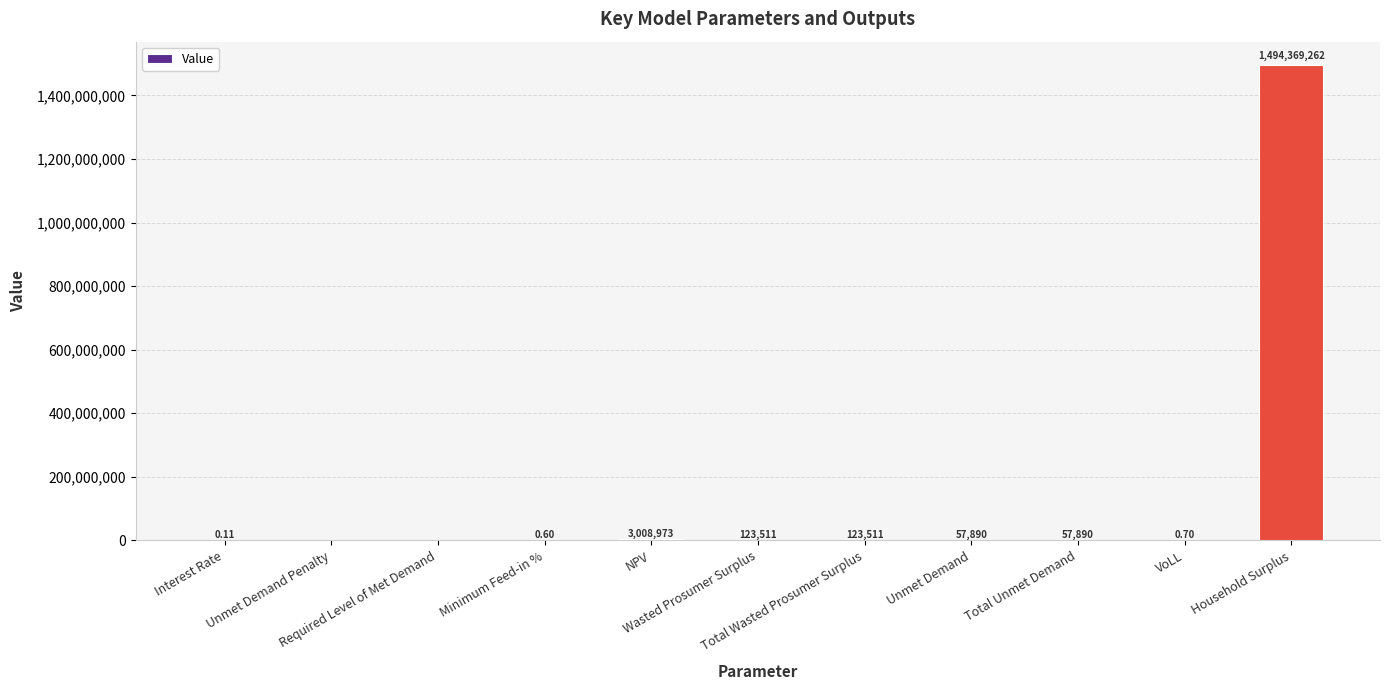

At which category does the chart reach its peak across all series?

Household Surplus